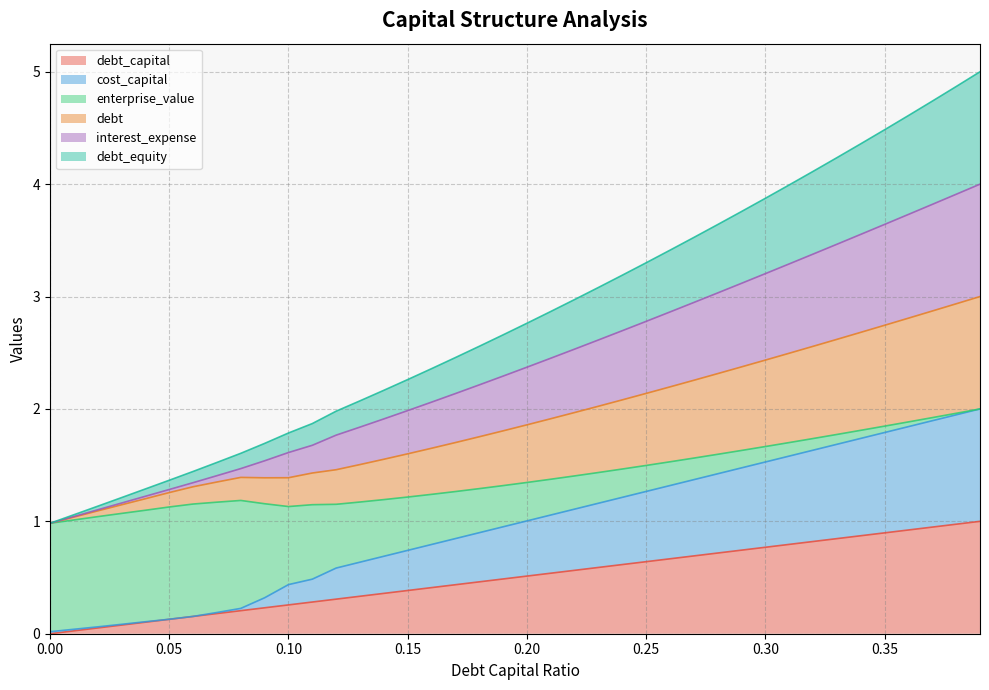

Which label corresponds to the largest value in the chart?

0.39